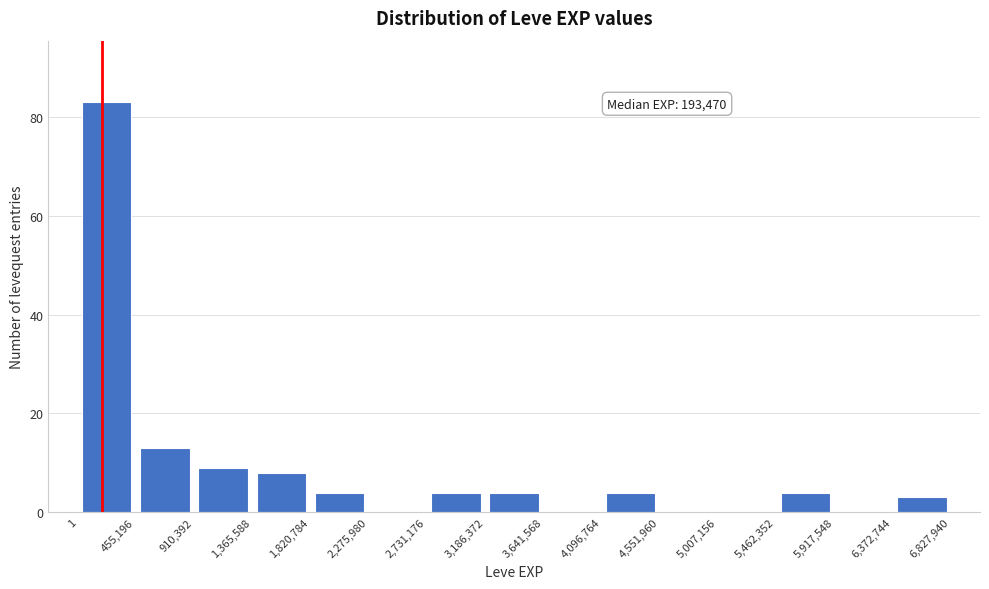

Which range on the x-axis has the tallest bar?

1 to 455,196